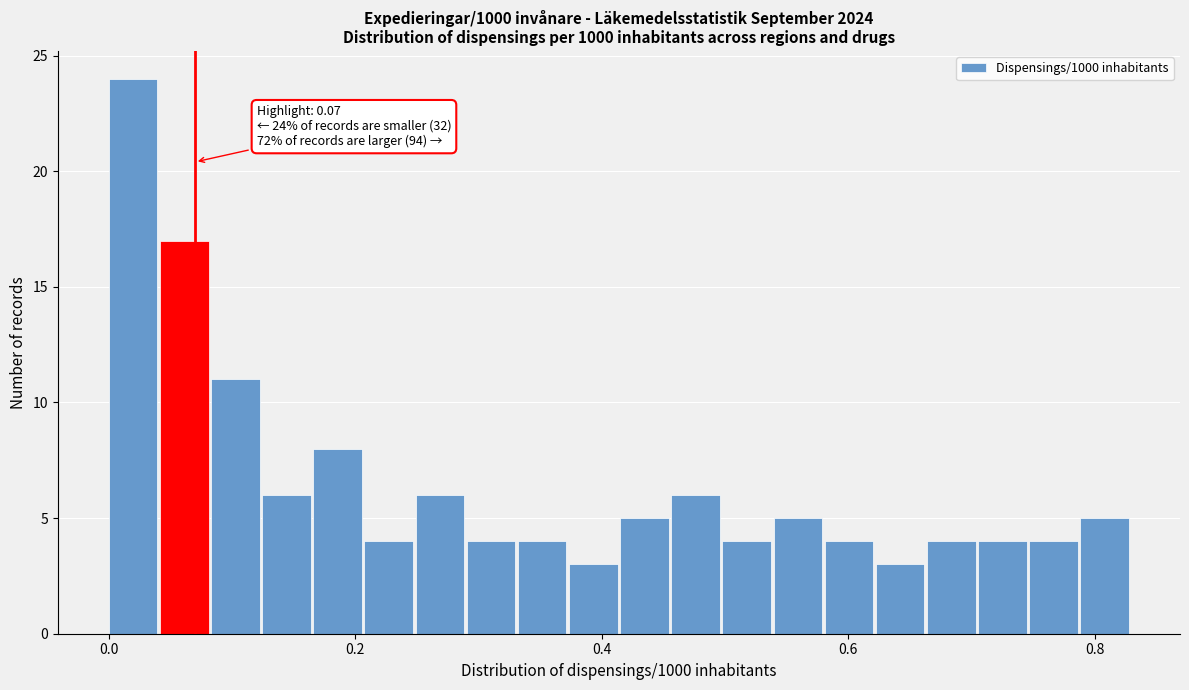

Around what value on the x-axis is the tallest bar? Give the approximate position of its centre, as read against the axis.

0.02